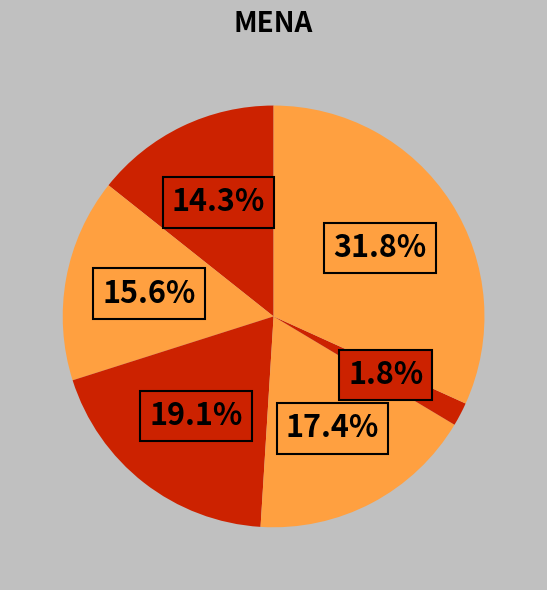

Count the number of slices in the pie.

6